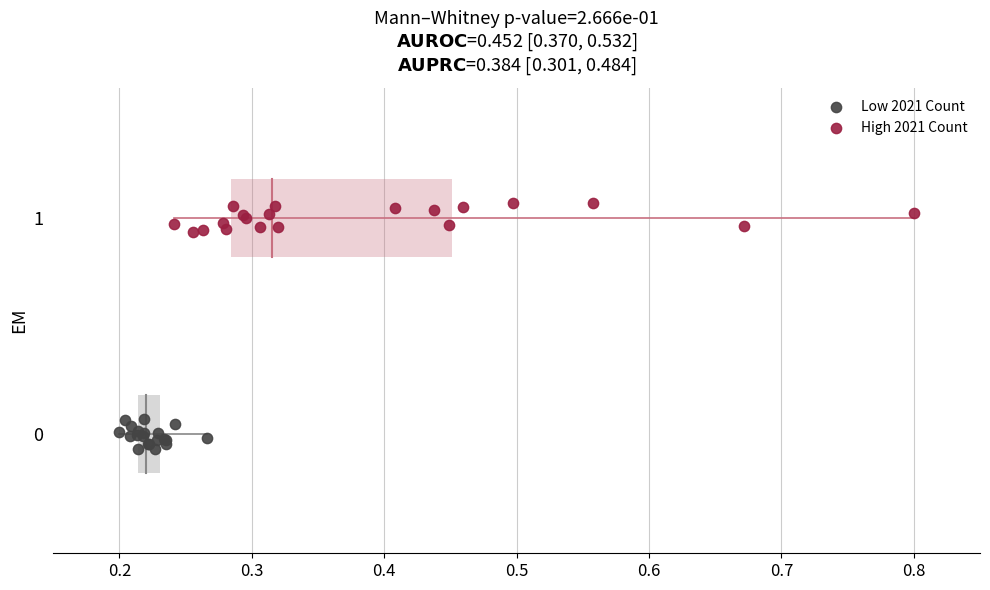

Which series contains the highest Y value?

High 2021 Count